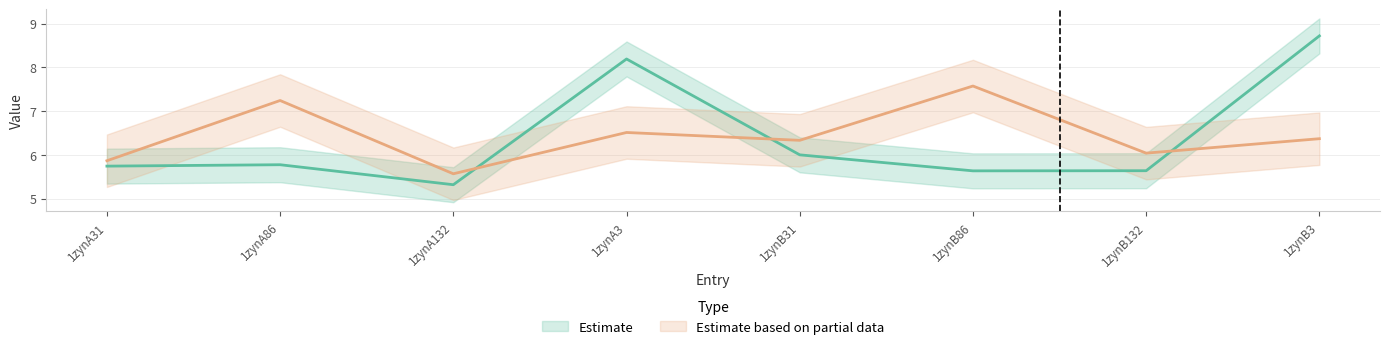

At which label is col_6 closest to 7?

1zynB31